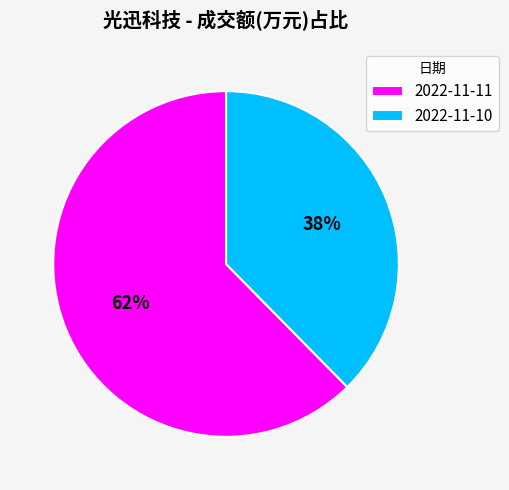

Between 2022-11-10 and 2022-11-11, which is larger?

2022-11-11